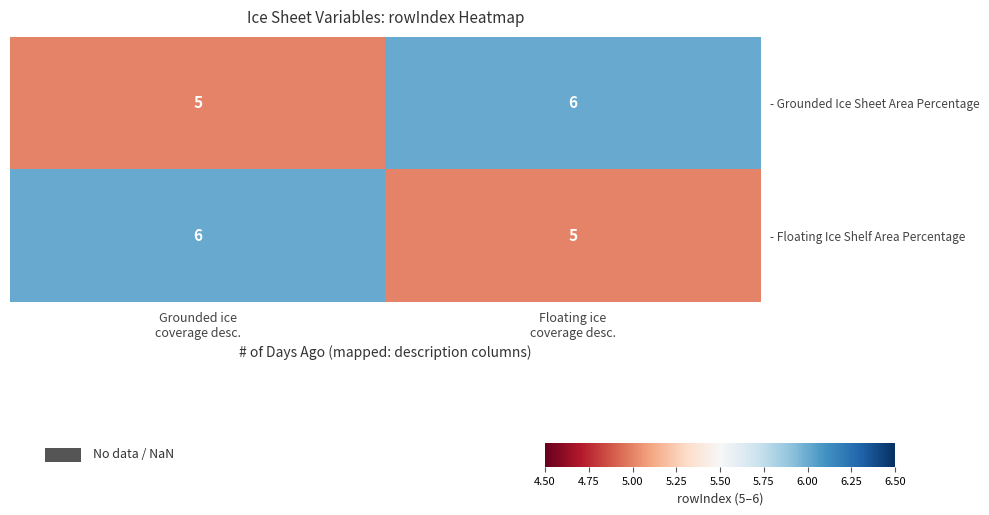

What is the smallest value displayed?

5